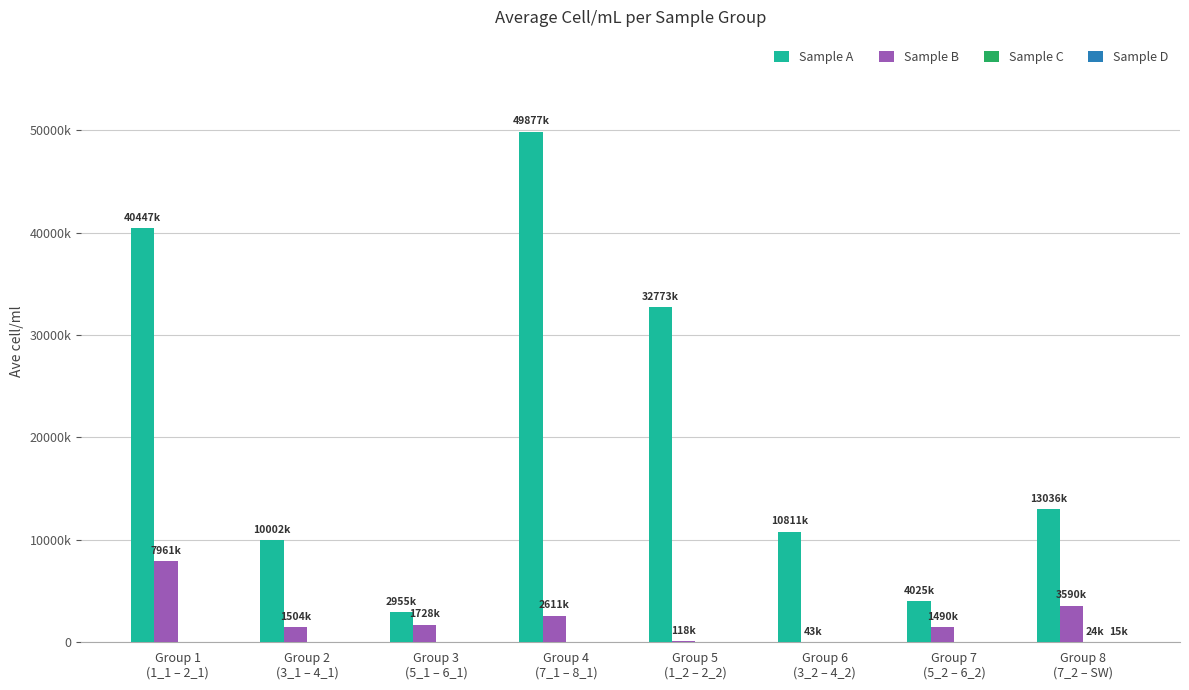

The value of Sample B at Group 2
(3_1 – 4_1) is 412192. True or false?

False